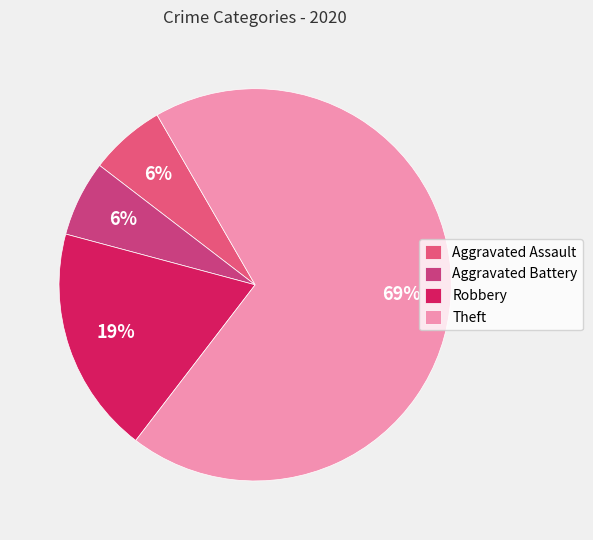

What percentage is NOT represented by Robbery?

81.2%